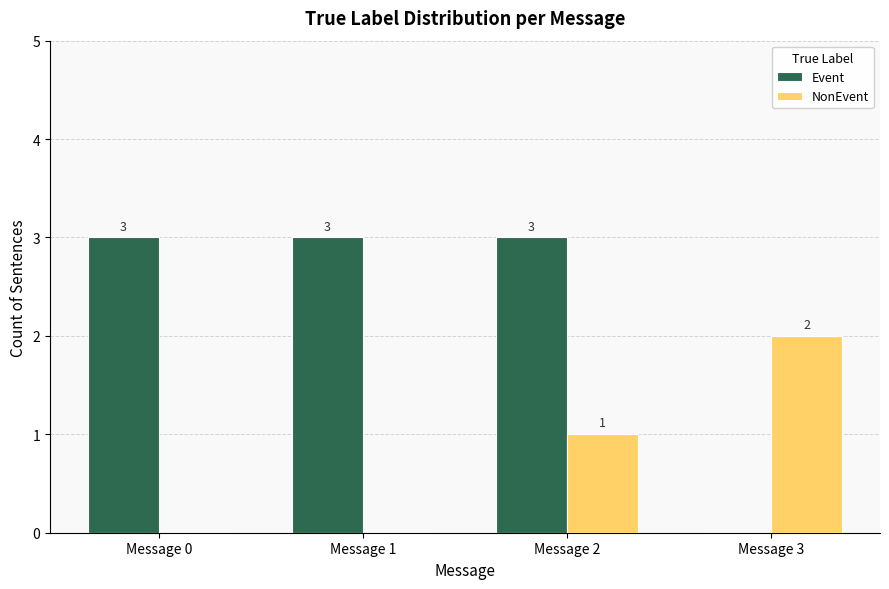

What is the spread (max minus min) of values at Message 1?

3